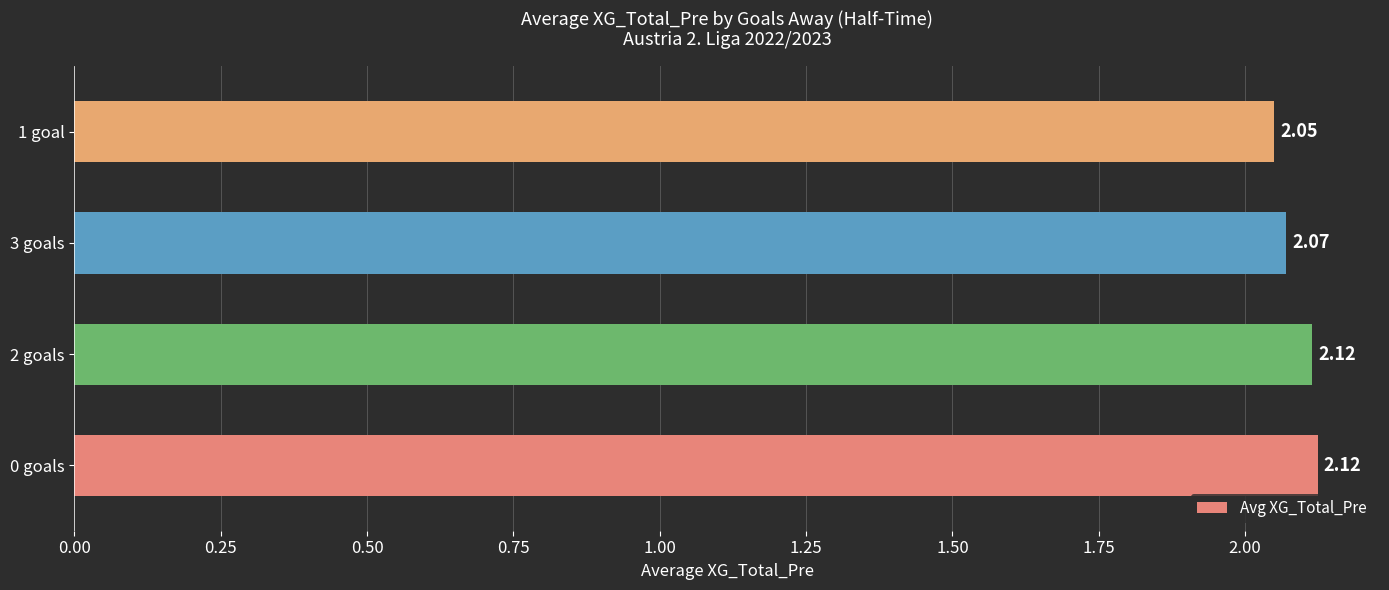

How many values are between 2 and 3?

4